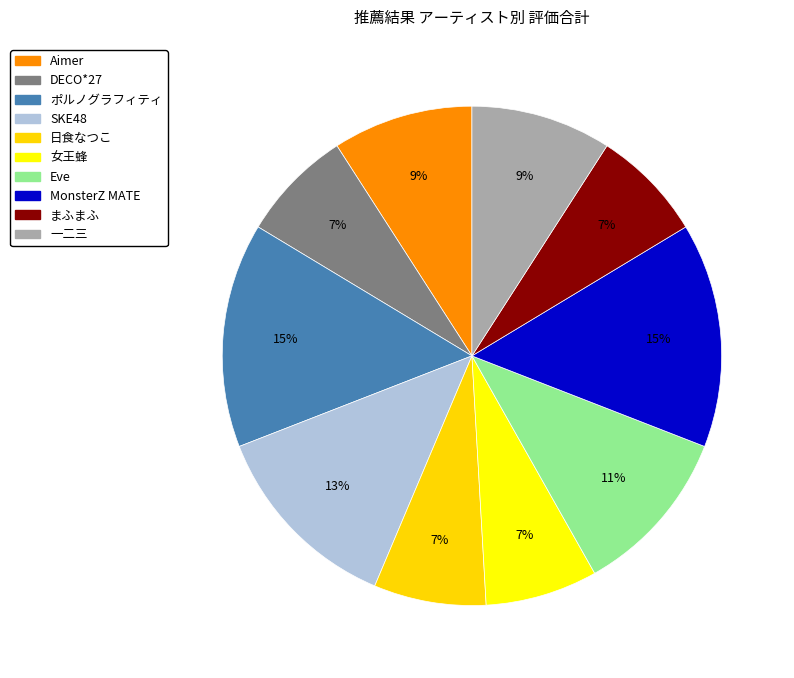

How many segments does this pie chart have?

10